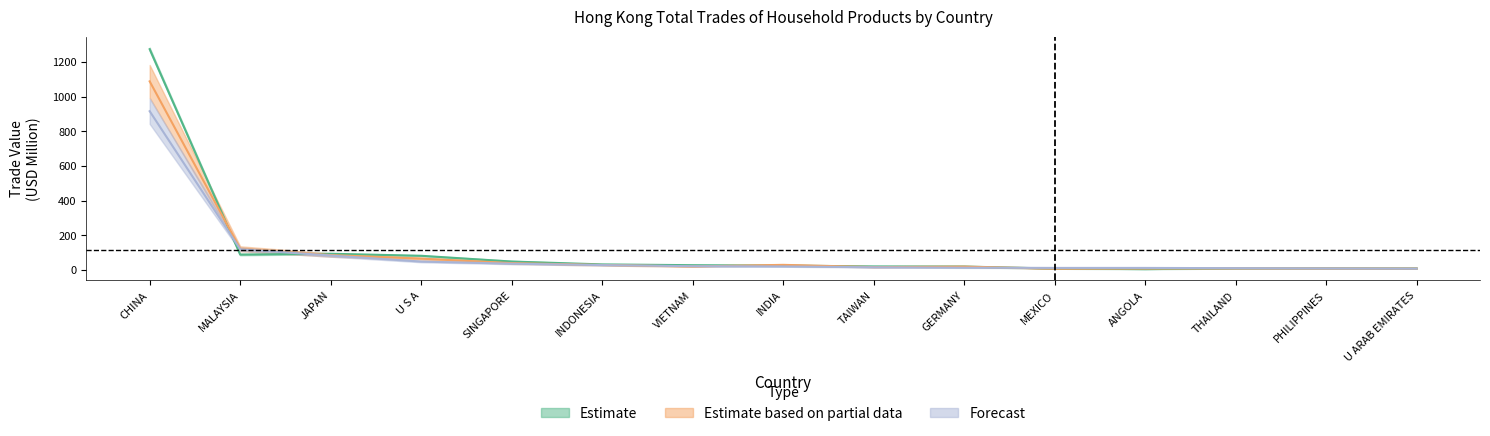

Which series has the largest total across all categories?

201612